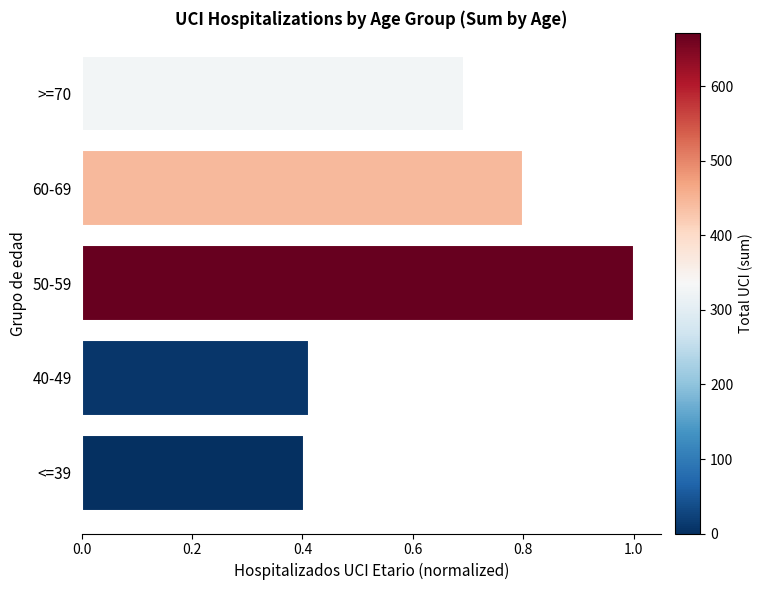

Which has a higher value, 50-59 or 40-49?

50-59